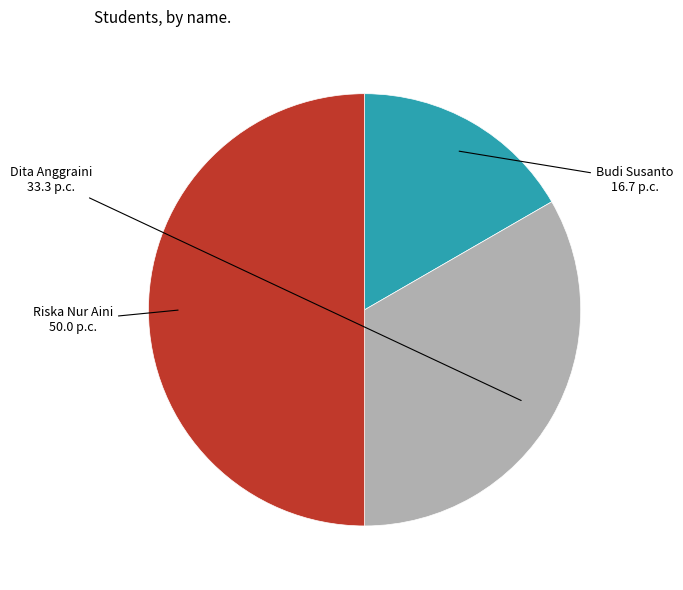

True or false: Dita Anggraini accounts for 21% of the total.

False